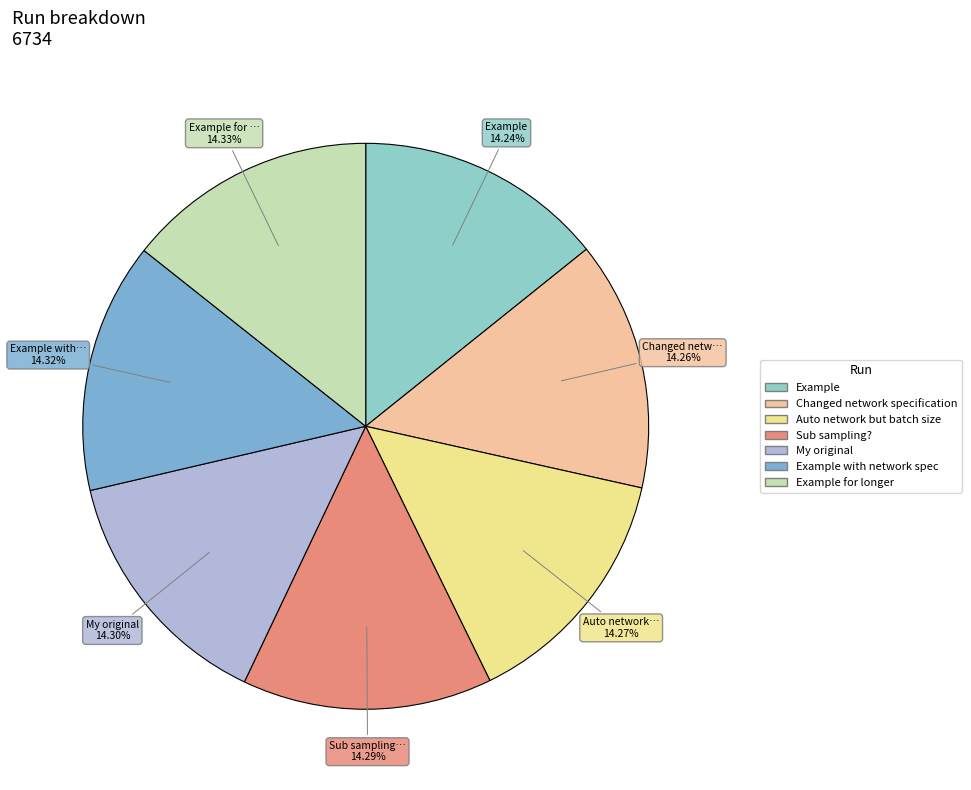

Count the number of slices in the pie.

7